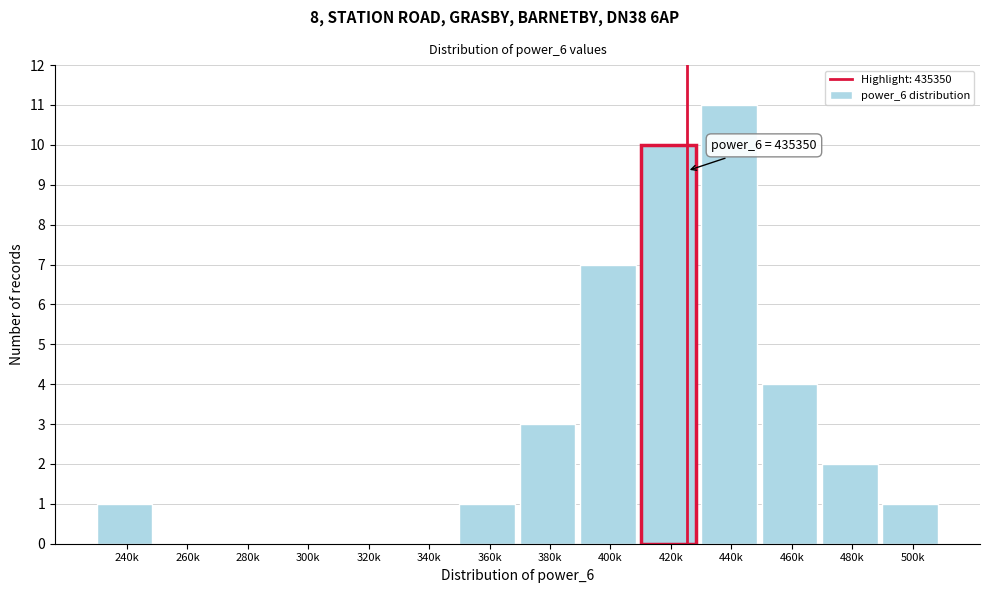

Reading left to right, transcribe all the data shown in this chart.

240k=1	260k=0	280k=0	300k=0	320k=0	340k=0	360k=1	380k=3	400k=7	420k=10	440k=11	460k=4	480k=2	500k=1